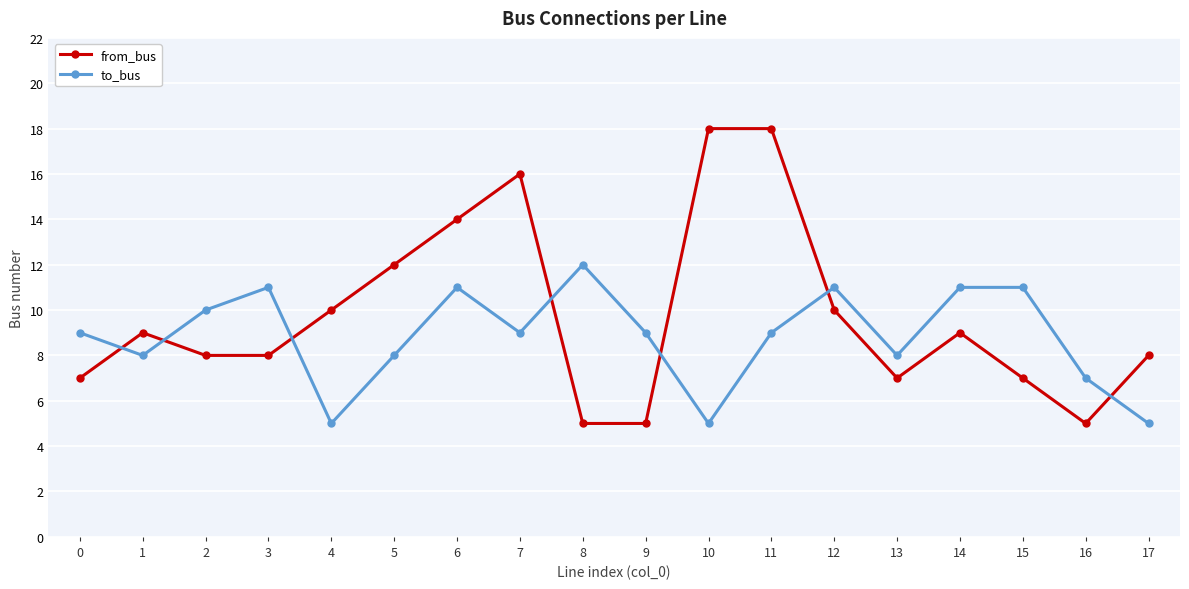

Rank the series by their maximum value, from highest to lowest.

from_bus, to_bus